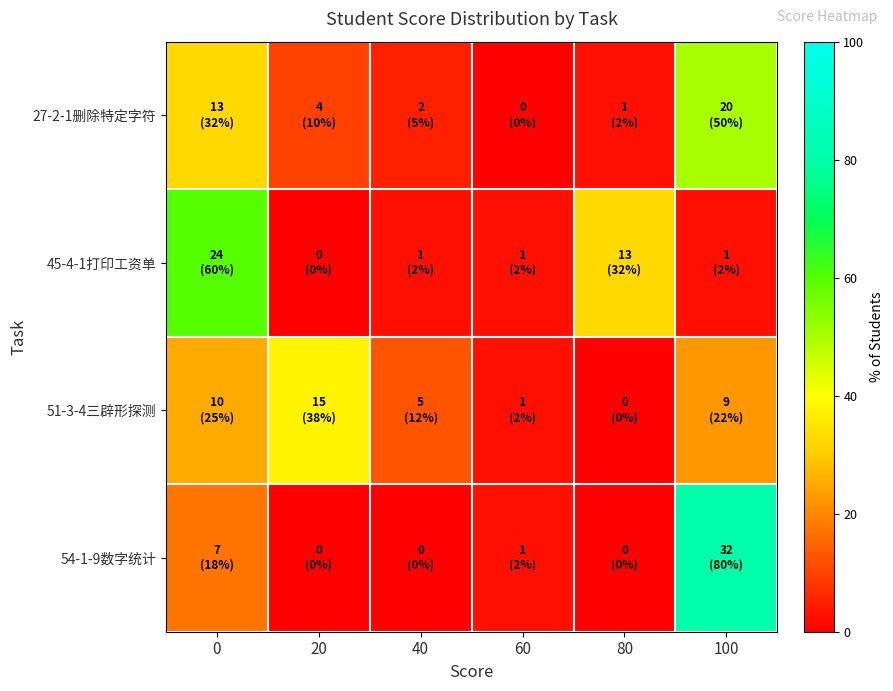

Reading right to left, transcribe all the data shown in this chart.

27-2-1删除特定字符: 100=50.0	80=2.5	60=0.0	40=5.0	20=10.0	0=32.5
45-4-1打印工资单: 100=2.5	80=32.5	60=2.5	40=2.5	20=0.0	0=60.0
51-3-4三辟形探测: 100=22.5	80=0.0	60=2.5	40=12.5	20=37.5	0=25.0
54-1-9数字统计: 100=80.0	80=0.0	60=2.5	40=0.0	20=0.0	0=17.5